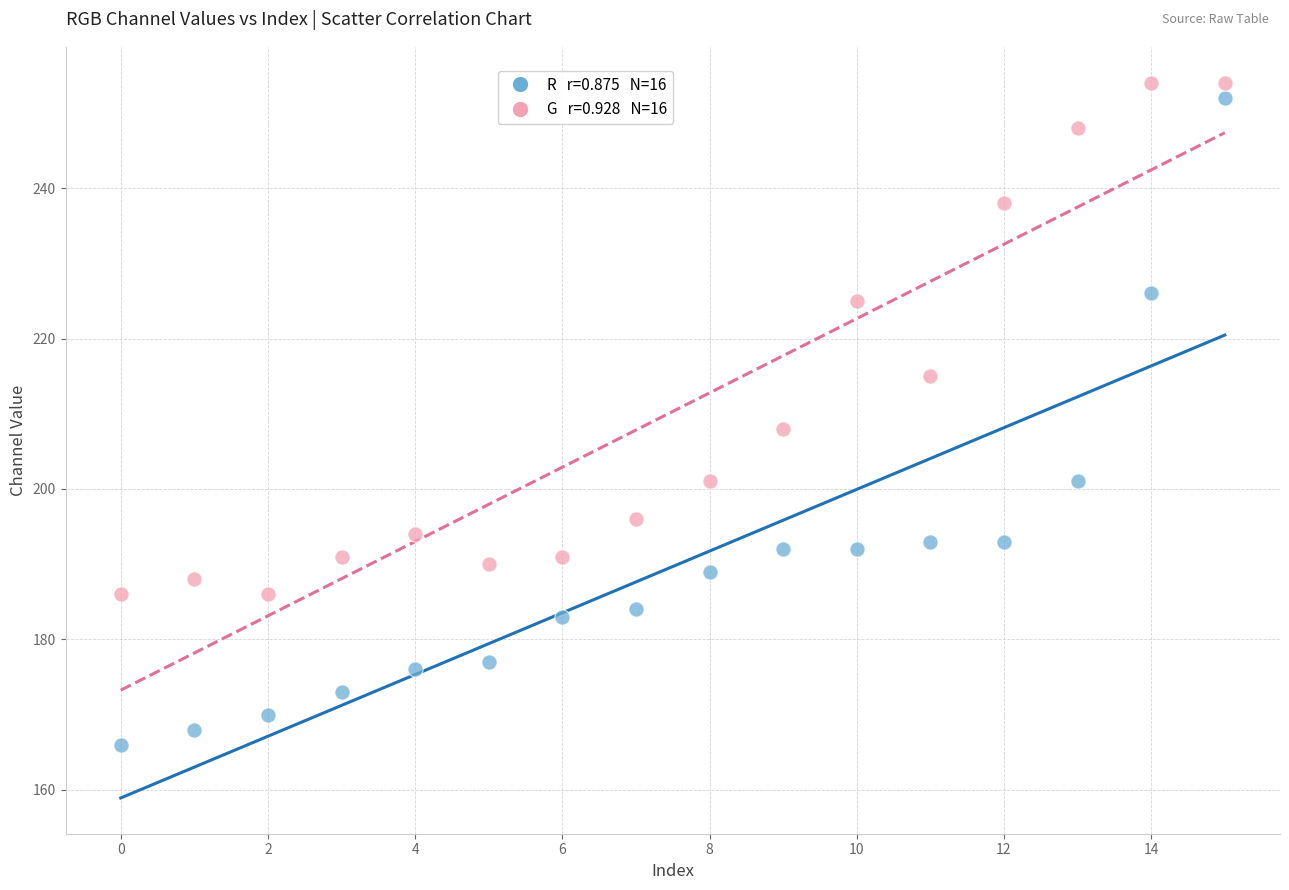

Across all series, what Y value is closest to 210?

208